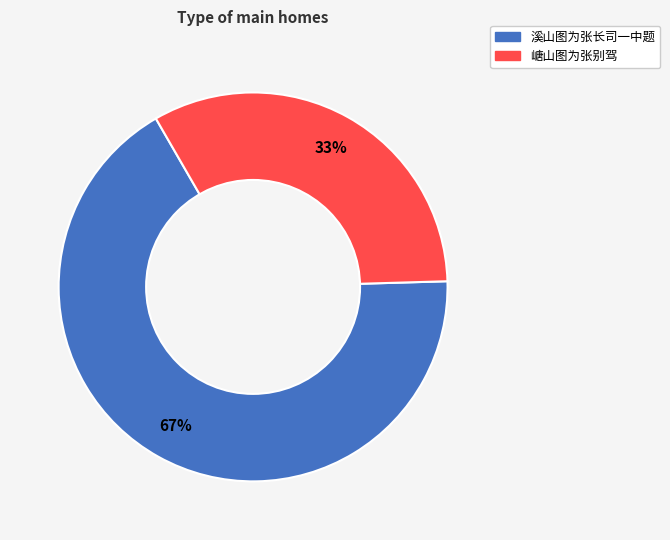

To the nearest percent, what percentage of the pie is 溪山图为张长司一中题?

67%